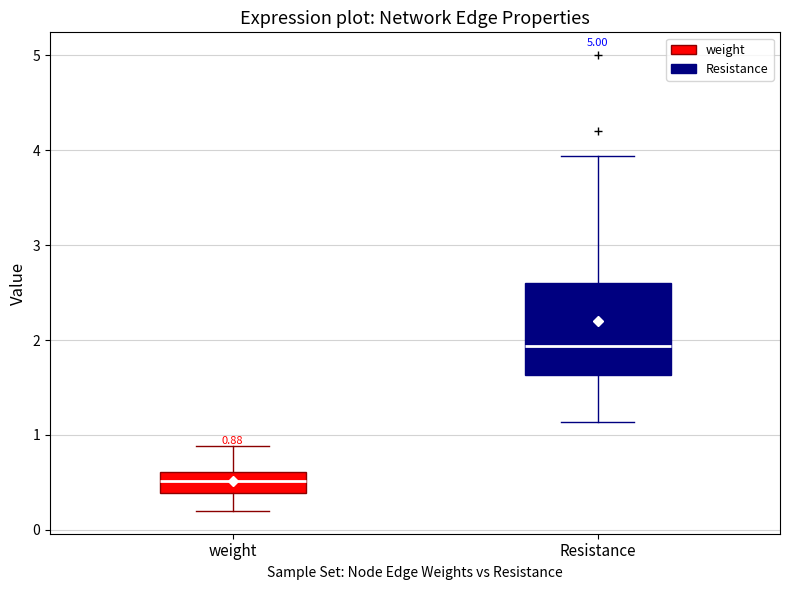

Which box's median line is the highest?

Resistance